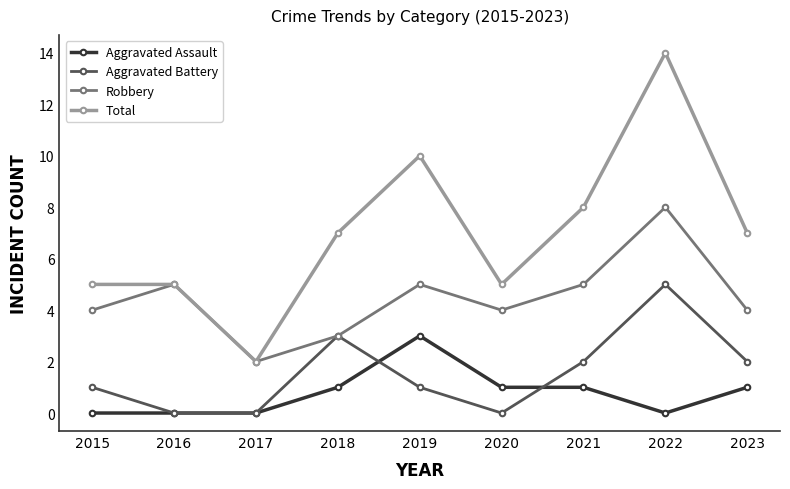

Is this an area chart (filled region under the line)?

No